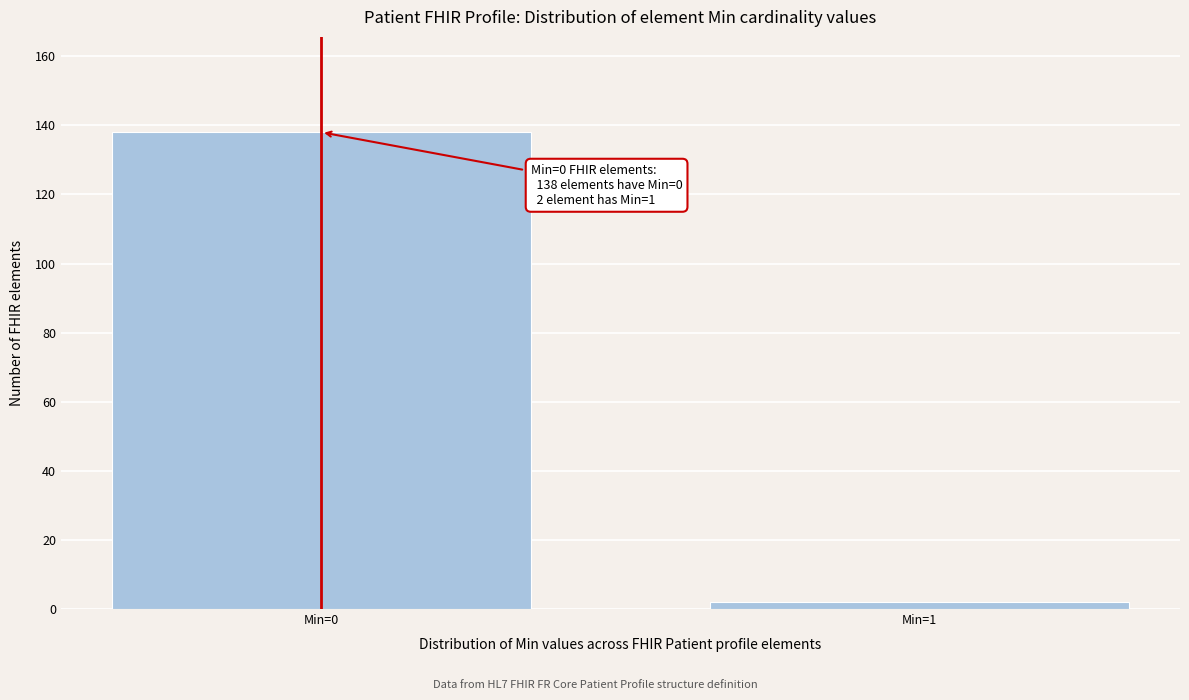

Reading left to right, what are all the values shown in this chart?

Min=0=138	Min=1=2